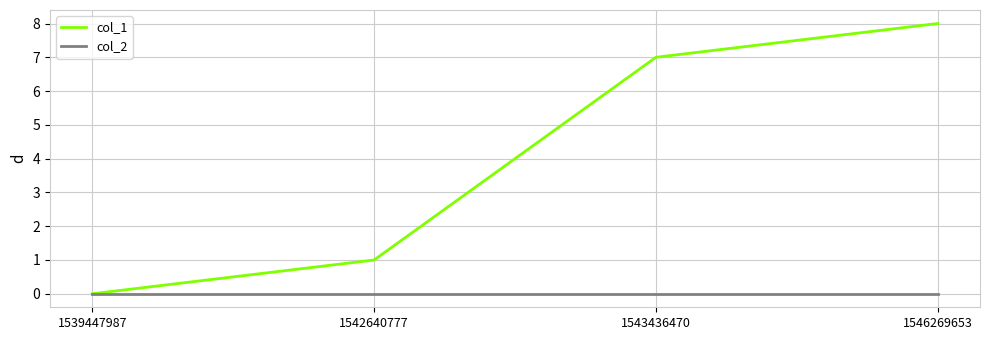

How many distinct data groups are displayed?

2